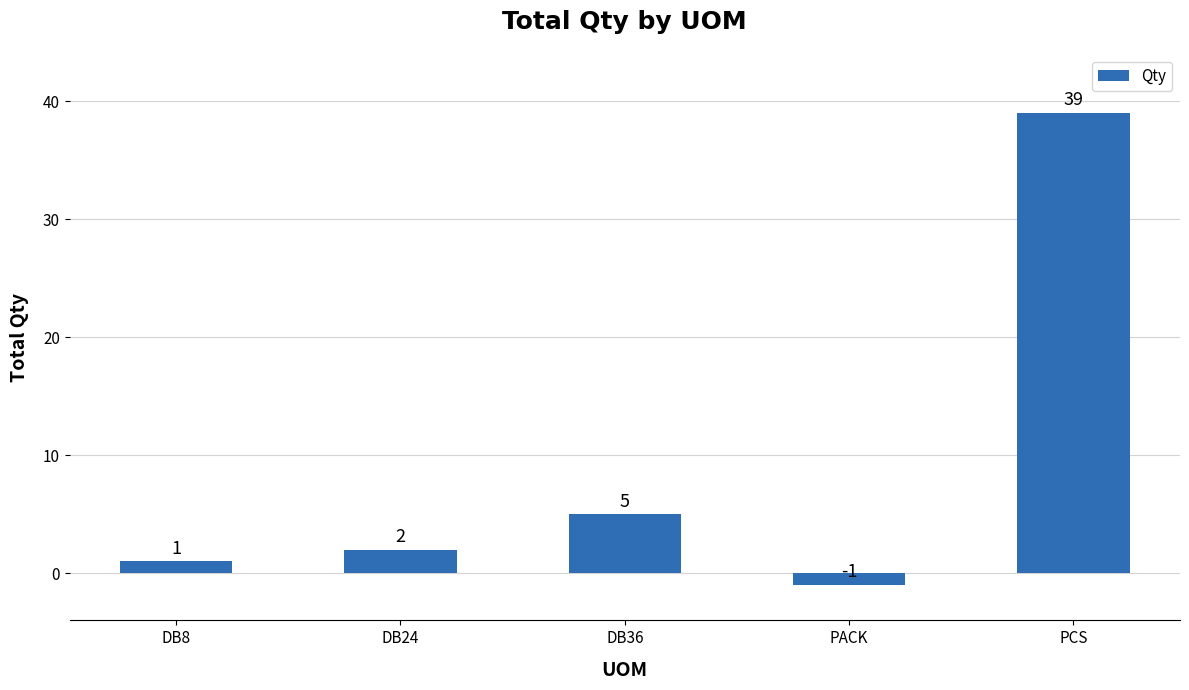

Where is the data nearest to the value 19?

DB36